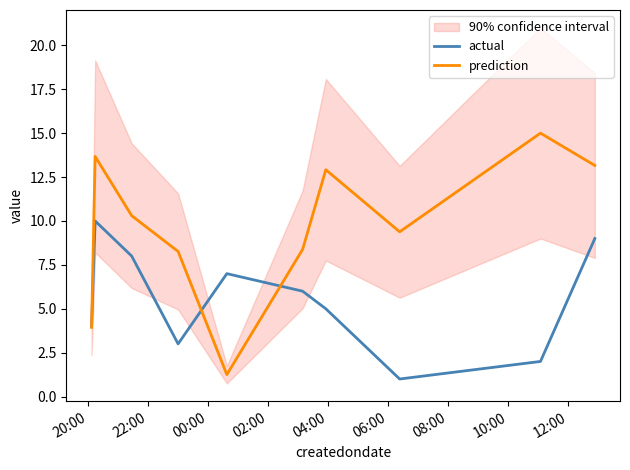

What is the maximum value for actual?

10.0